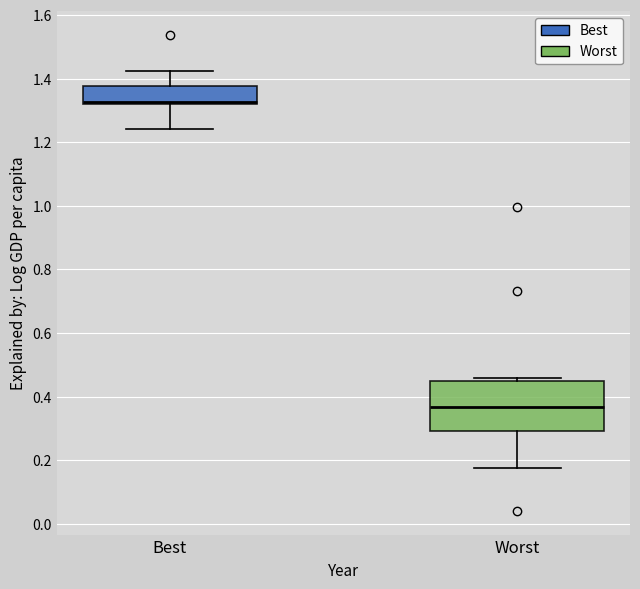

Where is the upper edge of the box for Best on the y-axis? The values are not printed on the chart, so give them approximately, as read against the axis.

1.38